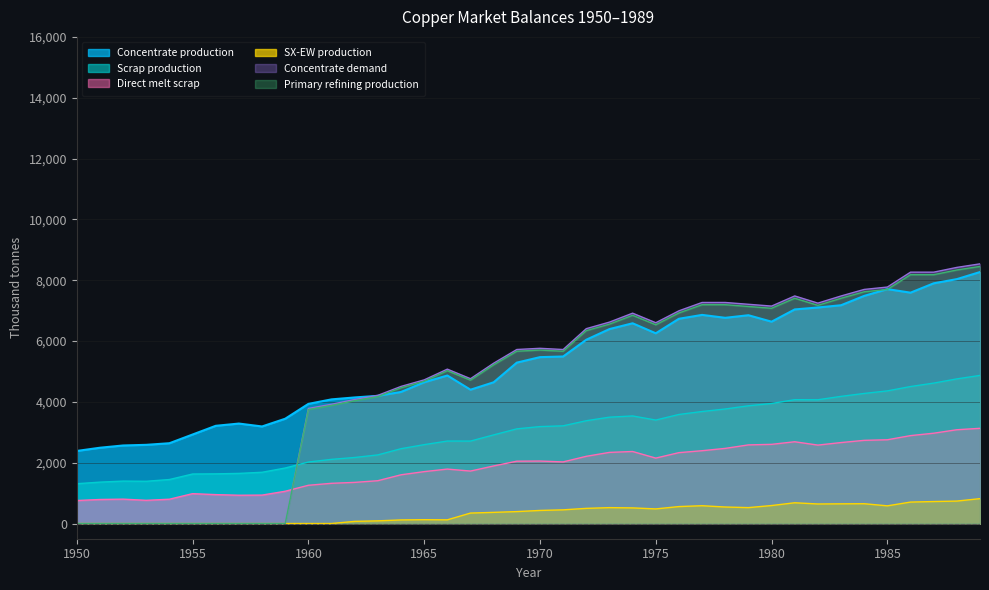

What is the maximum value shown in the chart?

8538.1